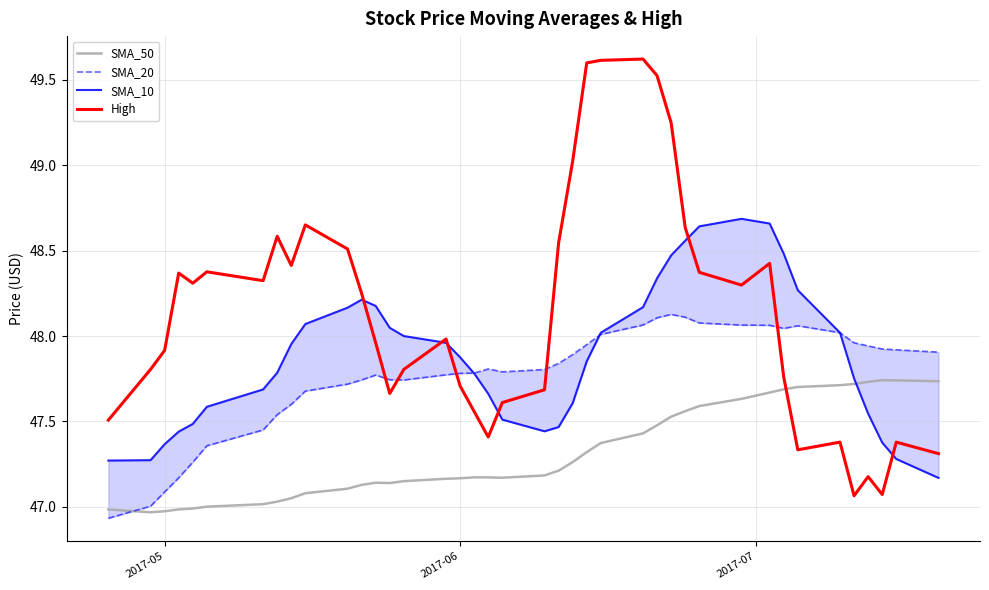

Which series ends up on top after the final intersection of SMA_50 and High?

SMA_50